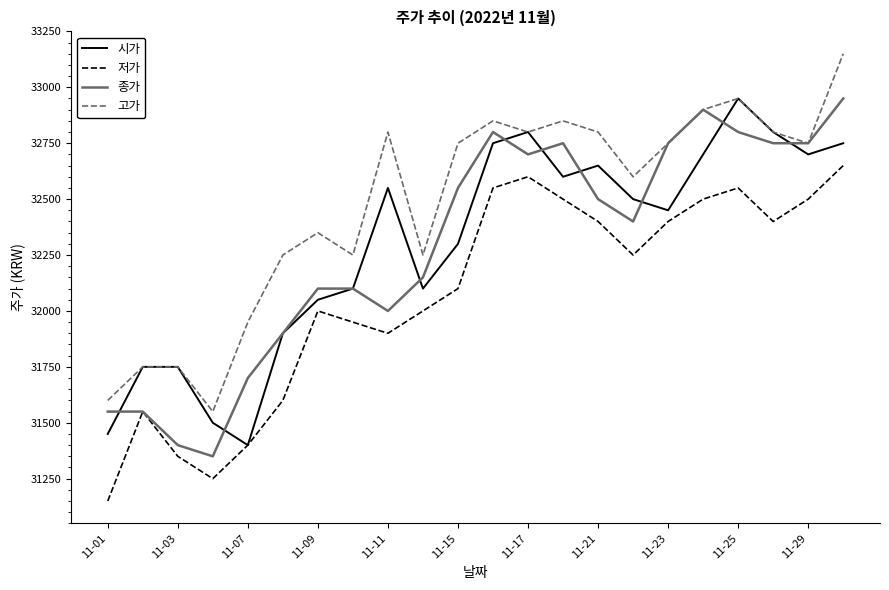

Does the chart display data point markers on the line(s)?

No